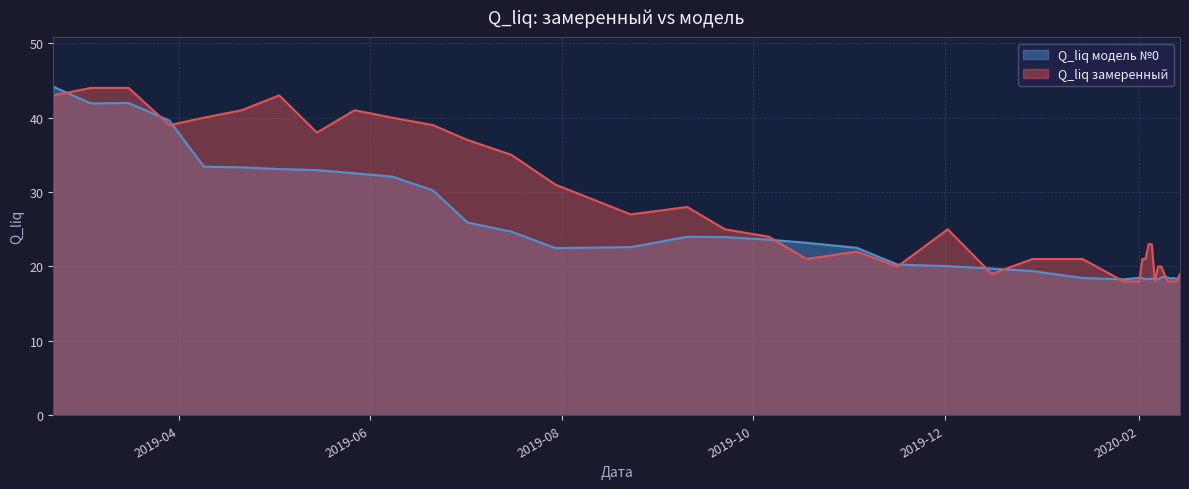

Which series has the widest spread of values?

Q_liq замеренный